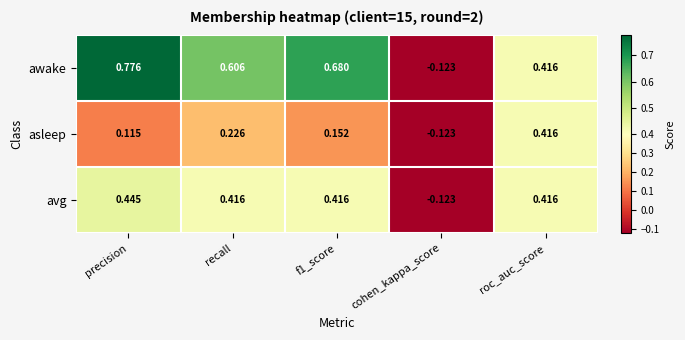

Rank the series by their maximum value, from highest to lowest.

awake, avg, asleep